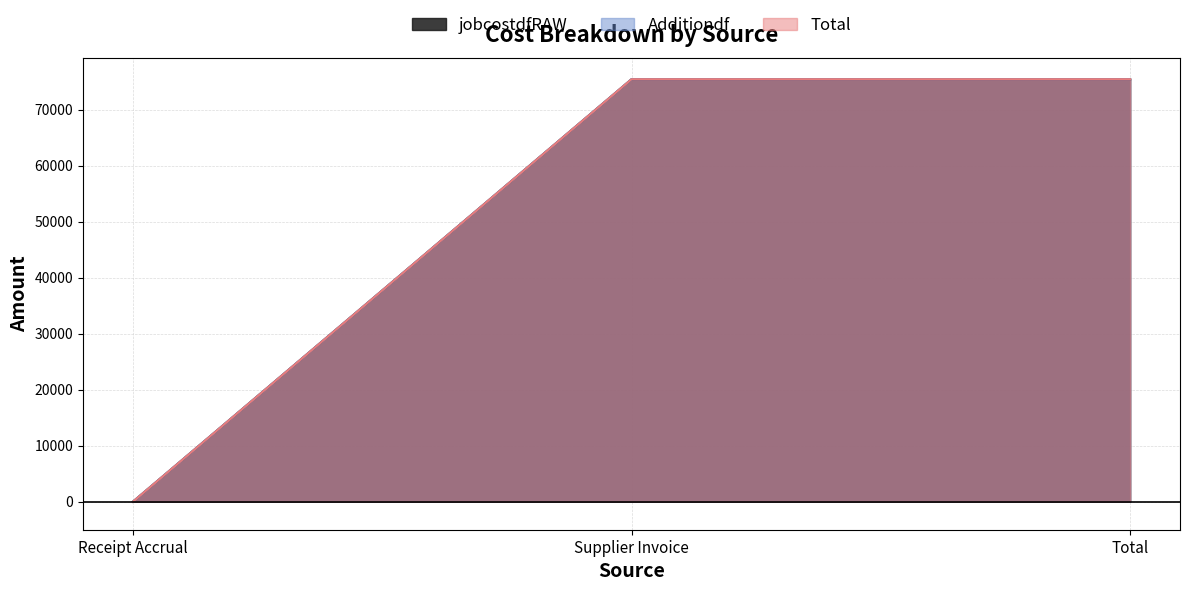

How many values in Additiondf are above zero?

2